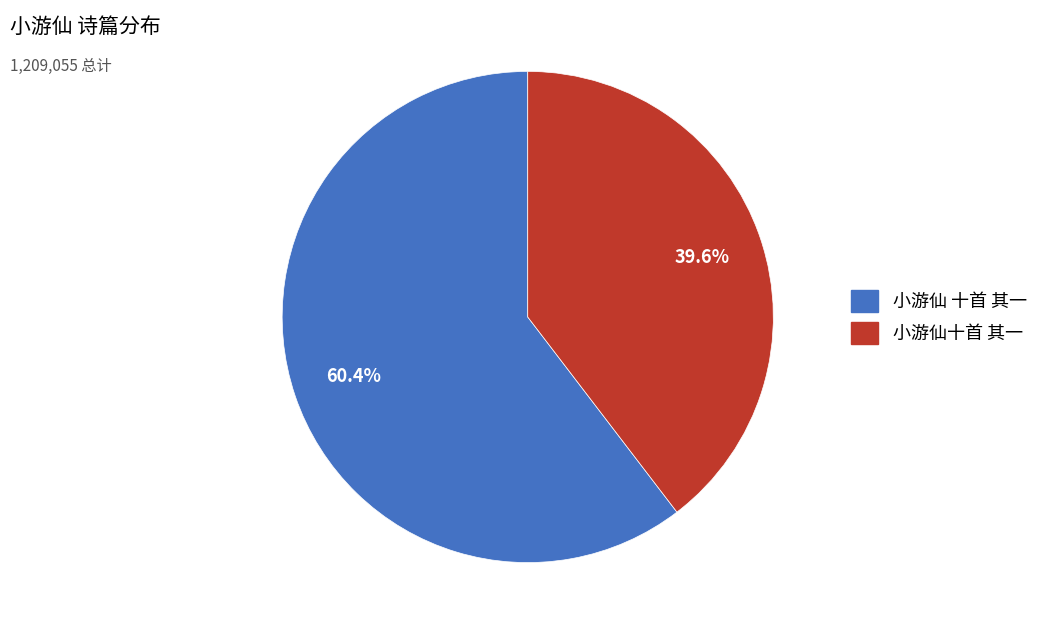

Count the number of slices in the pie.

2